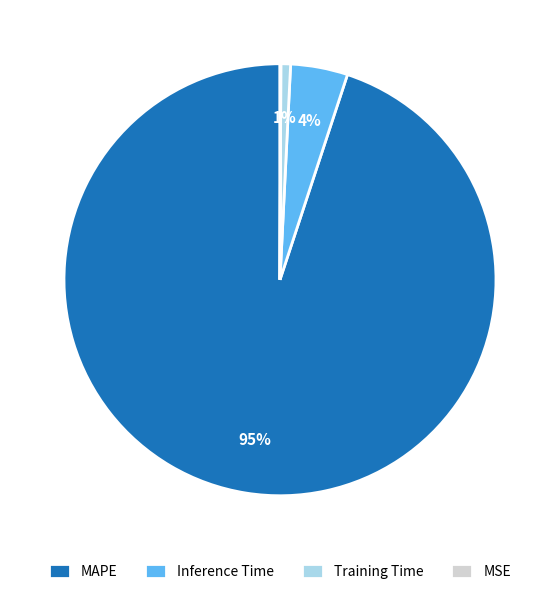

Is the sum of Inference Time and Training Time greater than half?

No